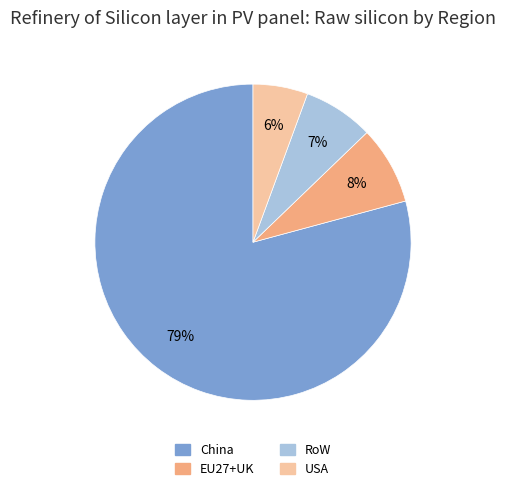

Rank the categories by value from highest to lowest.

China, EU27+UK, RoW, USA